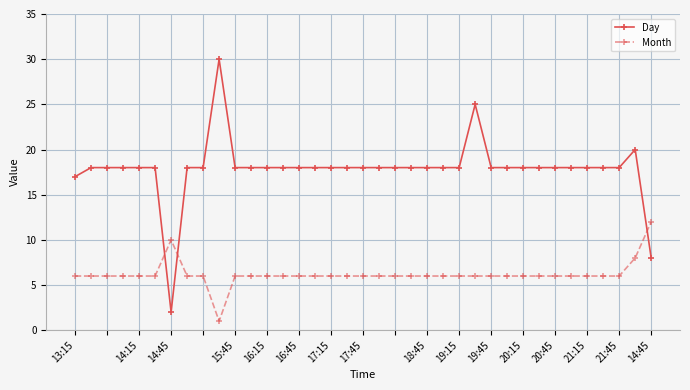

Which series has the largest total across all categories?

Day